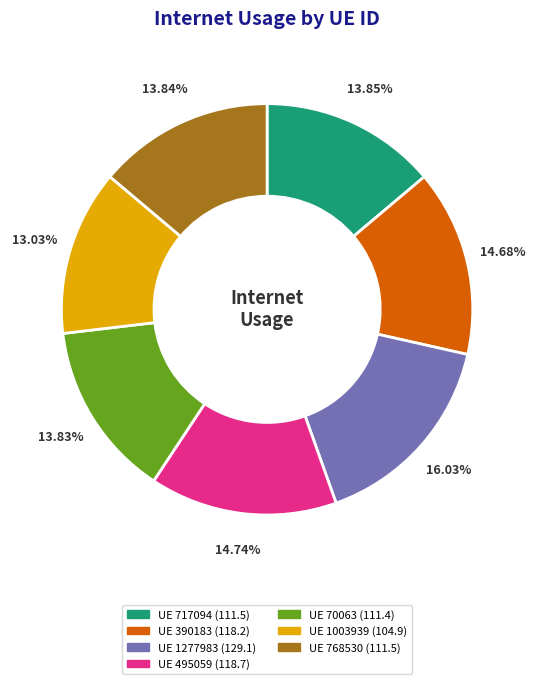

Is there a majority slice in this chart?

No